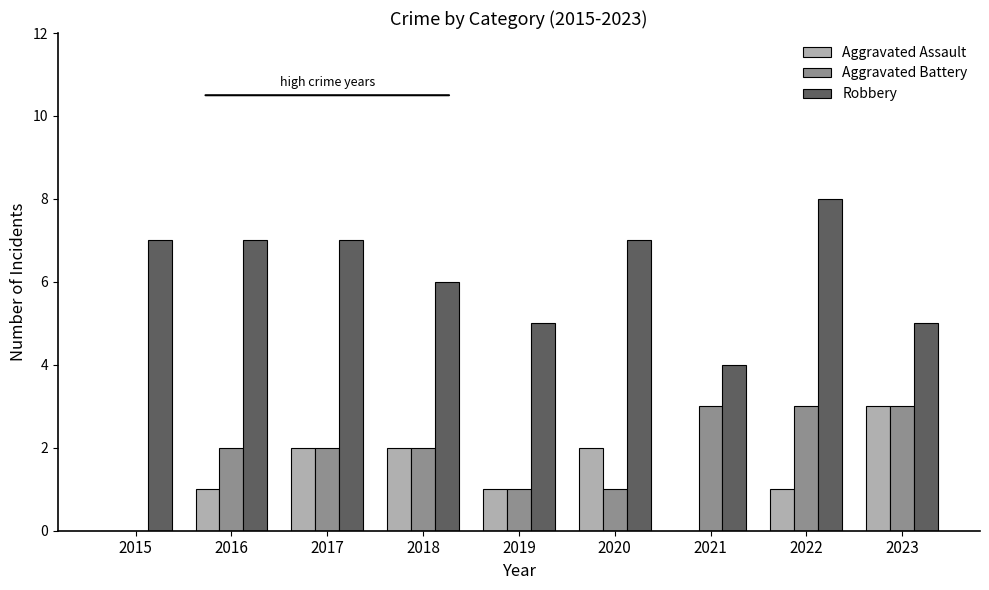

Reading left to right, extract all data points from this chart.

Aggravated Assault: 2015=0	2016=1	2017=2	2018=2	2019=1	2020=2	2021=0	2022=1	2023=3
Aggravated Battery: 2015=0	2016=2	2017=2	2018=2	2019=1	2020=1	2021=3	2022=3	2023=3
Robbery: 2015=7	2016=7	2017=7	2018=6	2019=5	2020=7	2021=4	2022=8	2023=5